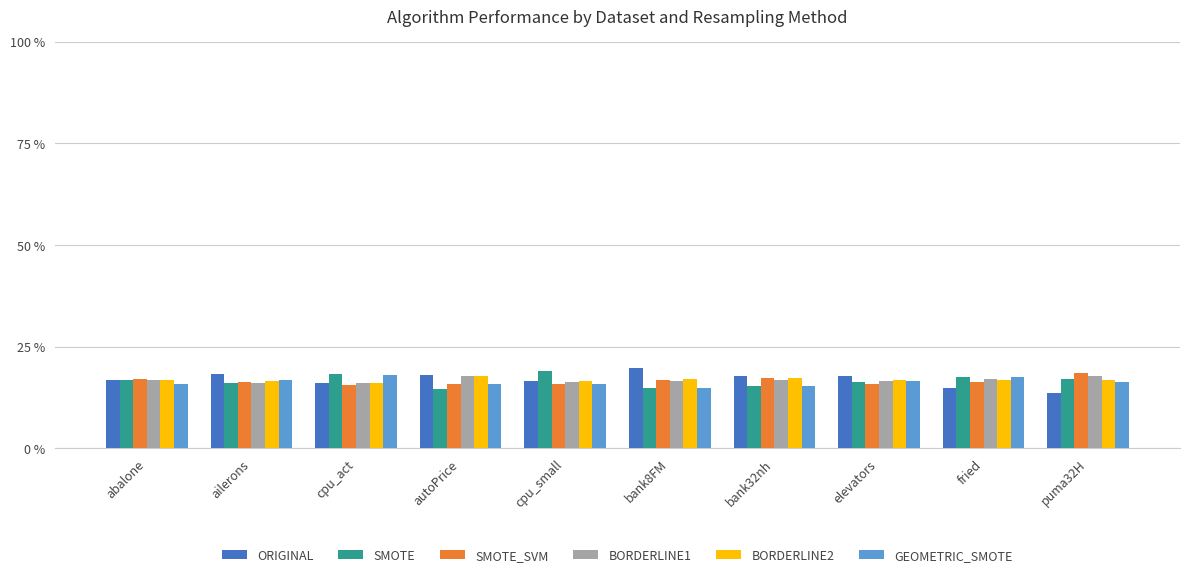

Read the SMOTE value at autoPrice.

14.7